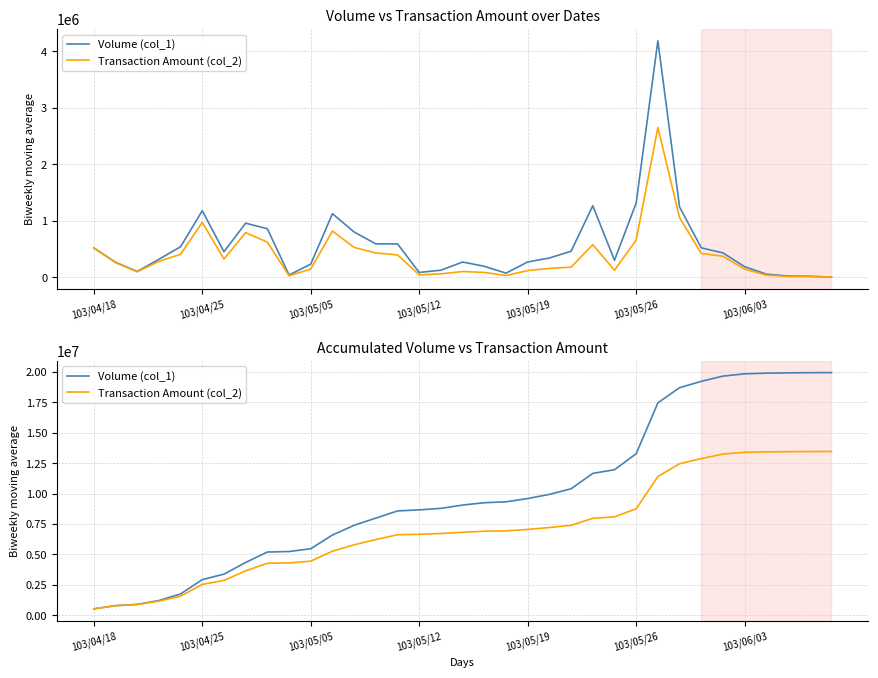

List the series in order of their overall mean, highest first.

Volume (col_1), Transaction Amount (col_2)